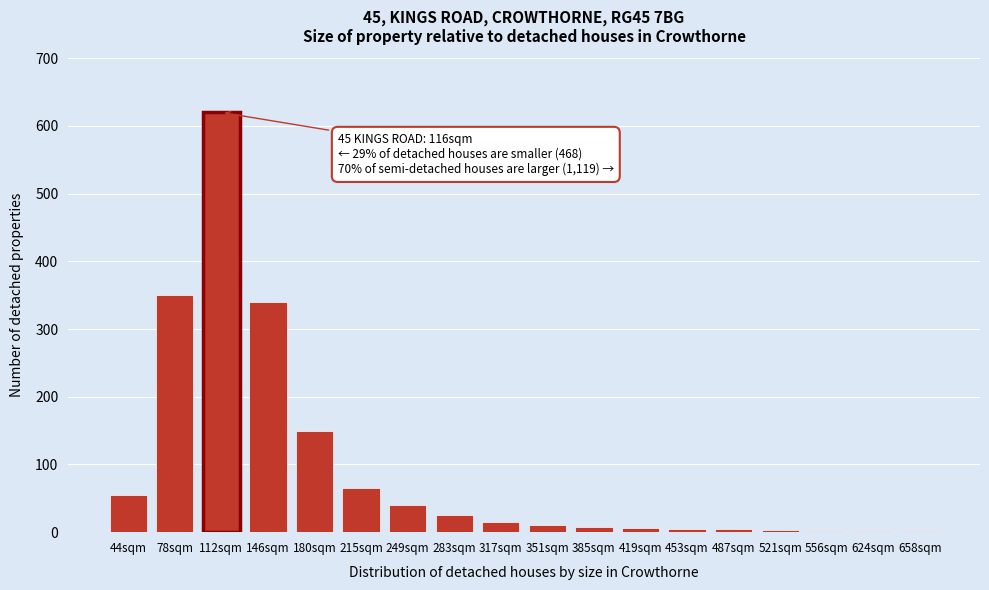

What is the sum of all values?

1700